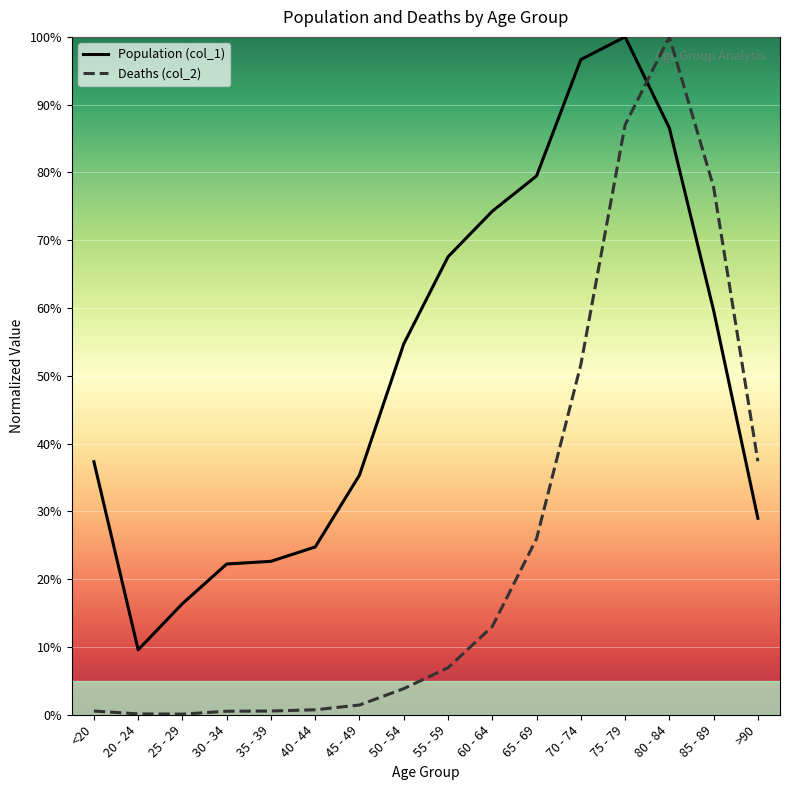

Is the value of Deaths (col_2) at 65 - 69 greater than the value of Population (col_1) at 40 - 44?

Yes